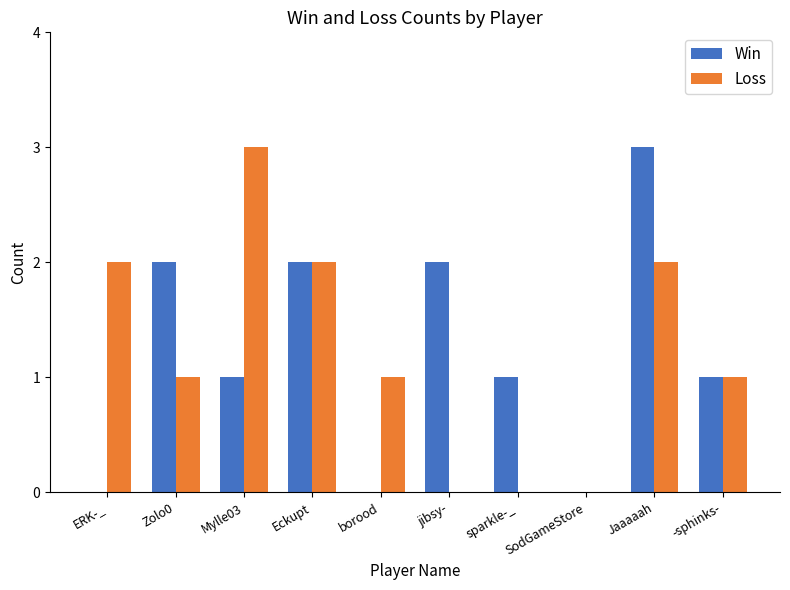

What is the difference between the Loss values at Jaaaaah and Zolo0?

1